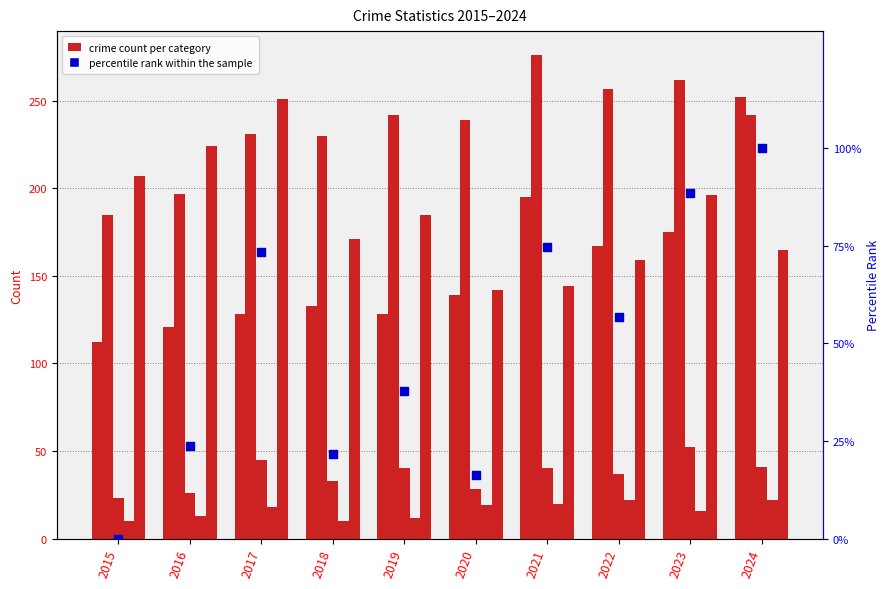

At which category is the sum across all series the highest?

2024